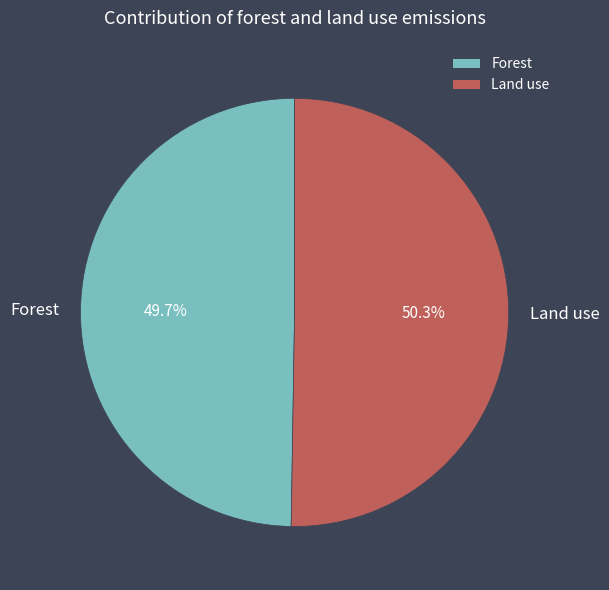

How many slices are in this pie chart?

2